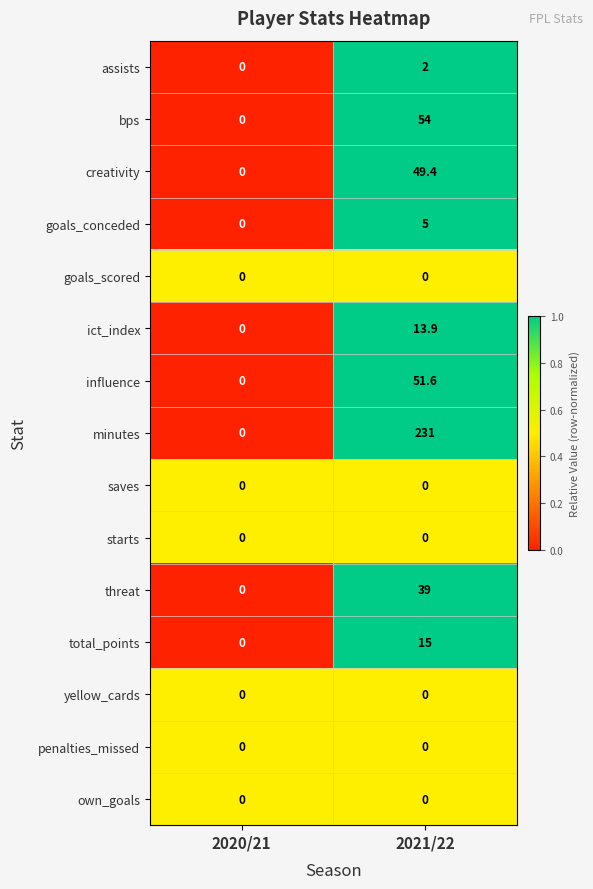

At which label does creativity first exceed 49?

2021/22